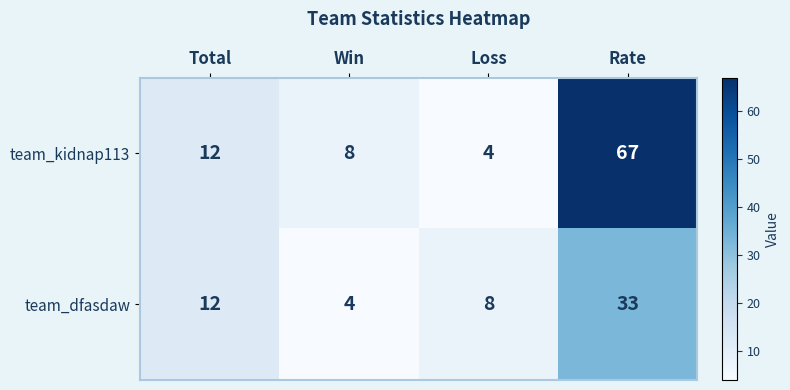

Rank the series at Loss from highest to lowest value.

team_dfasdaw, team_kidnap113